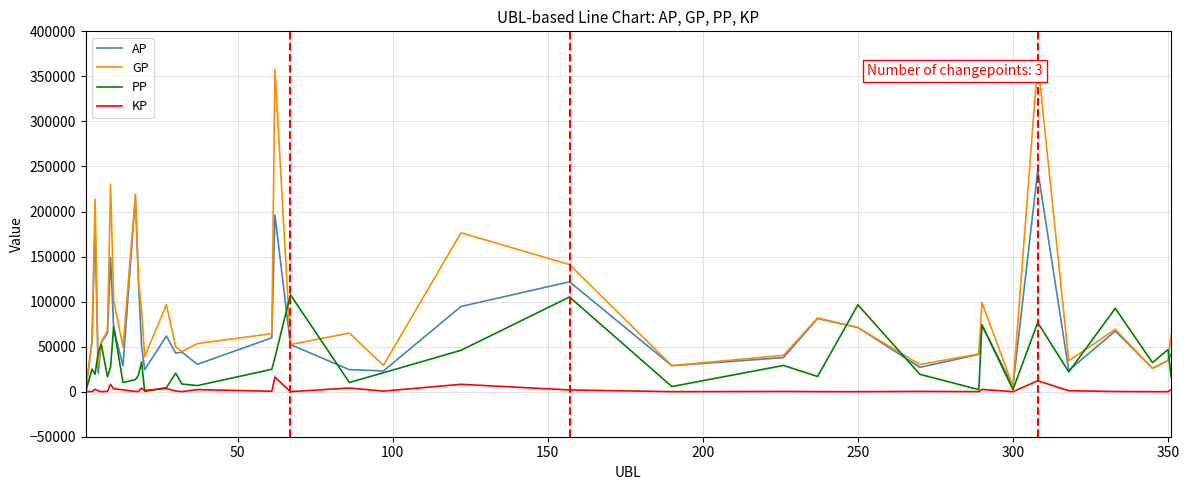

Which series has the largest total across all categories?

GP